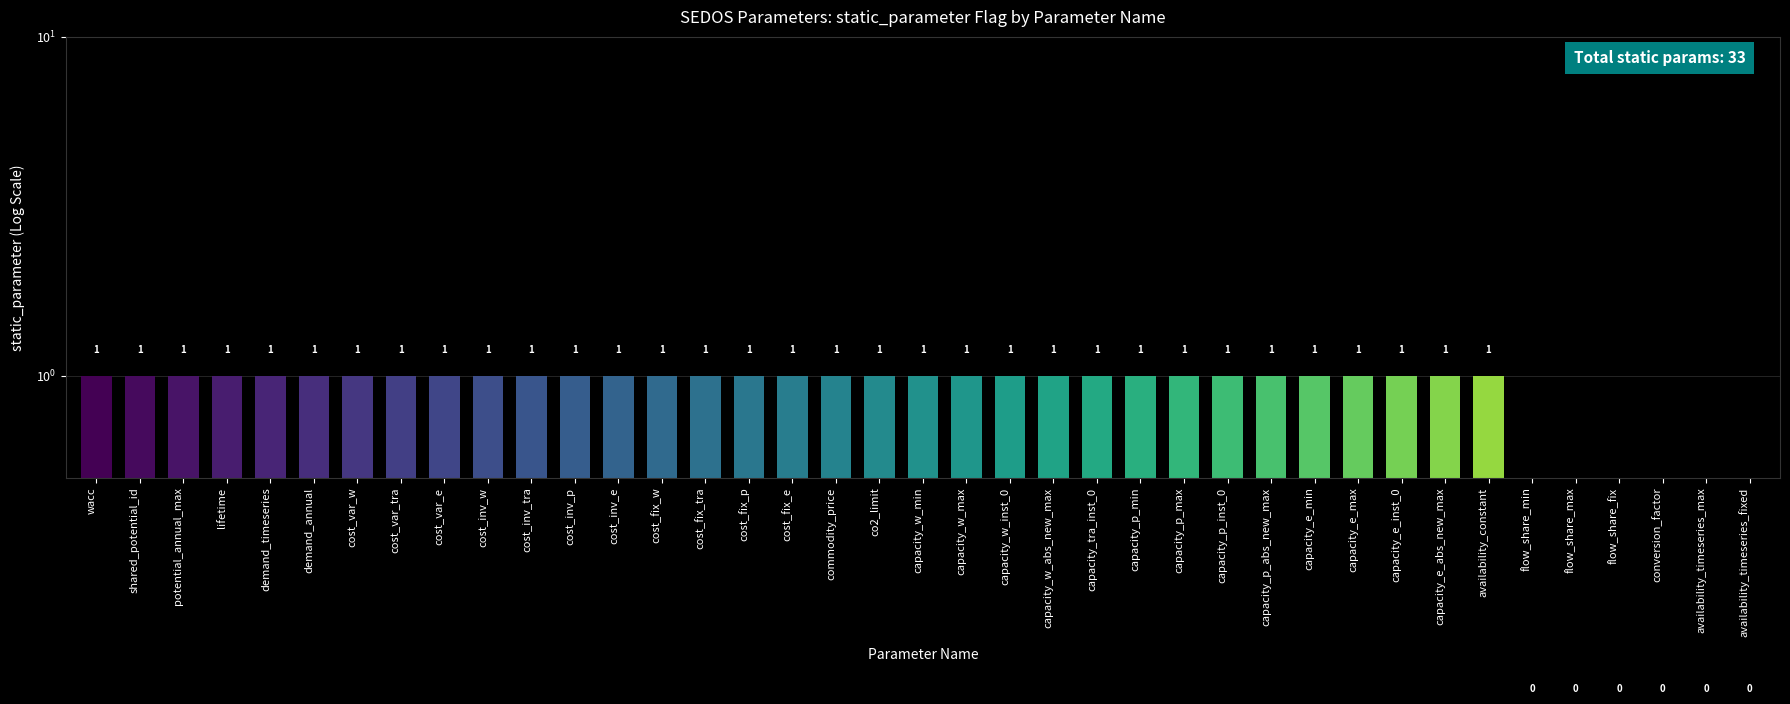

Rank the categories by value from lowest to highest.

flow_share_min, flow_share_max, flow_share_fix, conversion_factor, availability_timeseries_max, availability_timeseries_fixed, wacc, shared_potential_id, potential_annual_max, lifetime, demand_timeseries, demand_annual, cost_var_w, cost_var_tra, cost_var_e, cost_inv_w, cost_inv_tra, cost_inv_p, cost_inv_e, cost_fix_w, cost_fix_tra, cost_fix_p, cost_fix_e, commodity_price, co2_limit, capacity_w_min, capacity_w_max, capacity_w_inst_0, capacity_w_abs_new_max, capacity_tra_inst_0, capacity_p_min, capacity_p_max, capacity_p_inst_0, capacity_p_abs_new_max, capacity_e_min, capacity_e_max, capacity_e_inst_0, capacity_e_abs_new_max, availability_constant